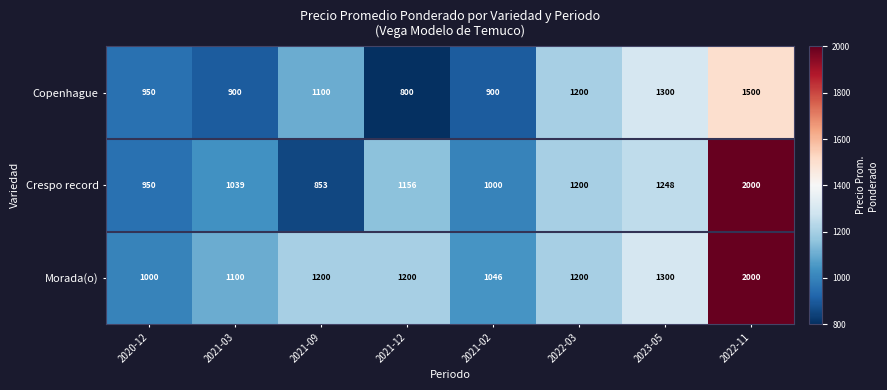

Reading left to right, extract all data points from this chart.

Copenhague: 2020-12=950	2021-03=900	2021-09=1100	2021-12=800	2021-02=900	2022-03=1200	2023-05=1300	2022-11=1500
Crespo record: 2020-12=950	2021-03=1039	2021-09=853	2021-12=1156	2021-02=1000	2022-03=1200	2023-05=1248	2022-11=2000
Morada(o): 2020-12=1000	2021-03=1100	2021-09=1200	2021-12=1200	2021-02=1046	2022-03=1200	2023-05=1300	2022-11=2000